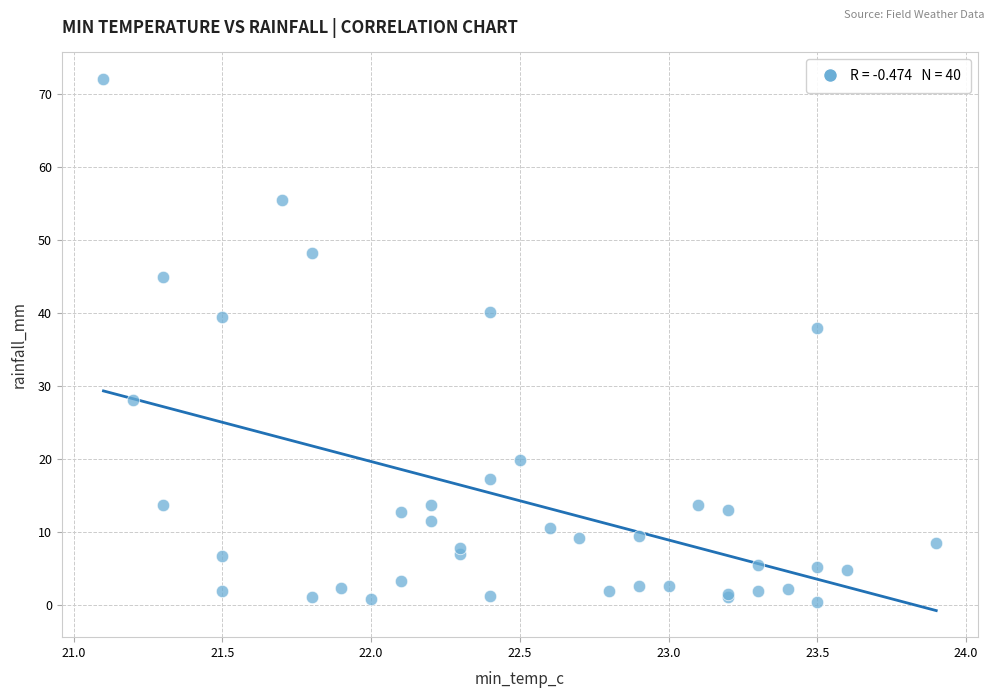

What Y value in the scatter plot is closest to 36?

38.0